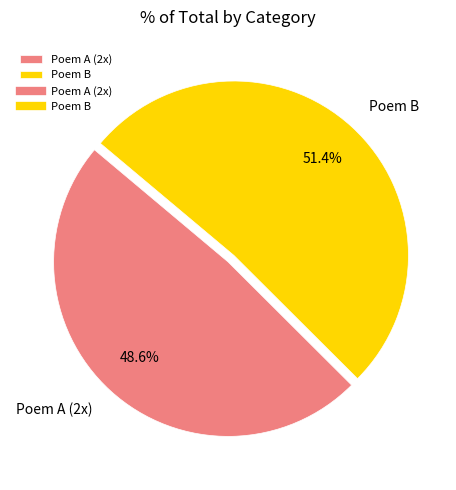

What is the ratio of the value at Poem A (2x) to the value at Poem B?

0.9